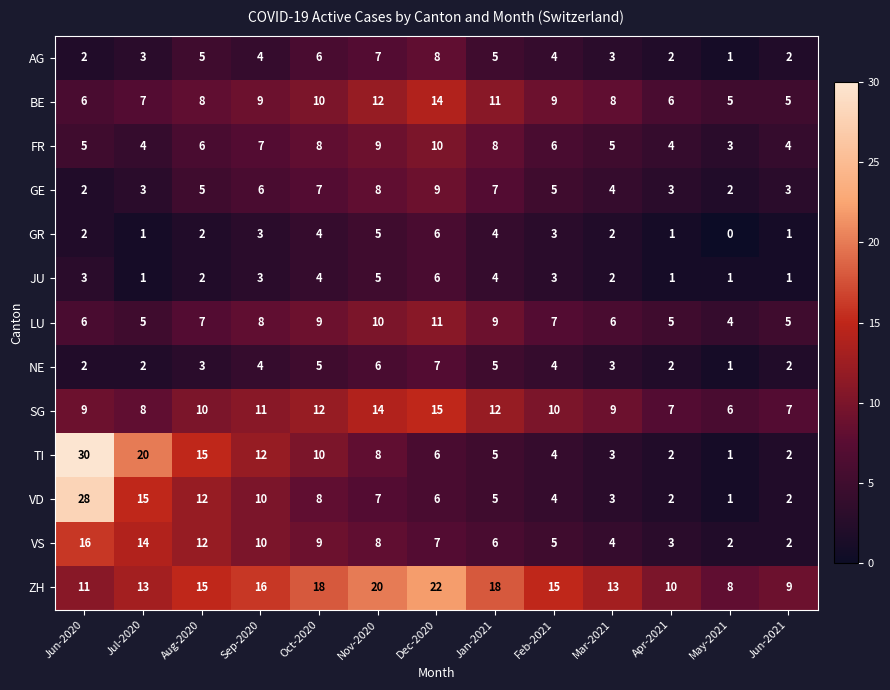

How many values in GR are above zero?

12